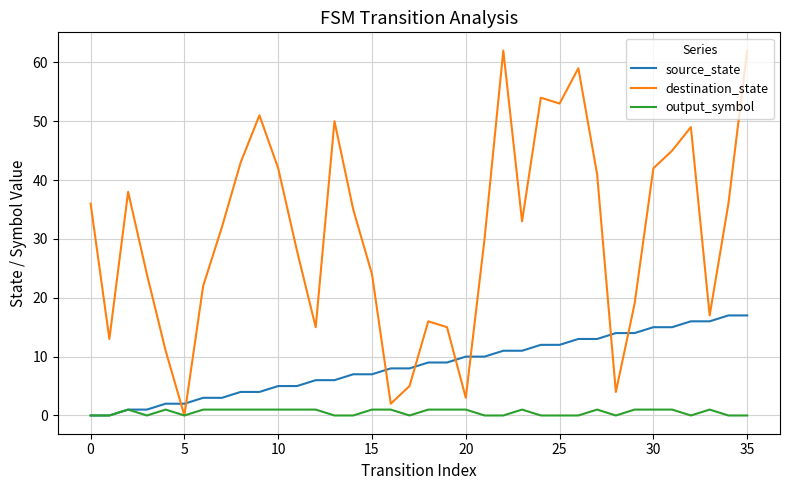

Which series has the largest range (max minus min)?

destination_state